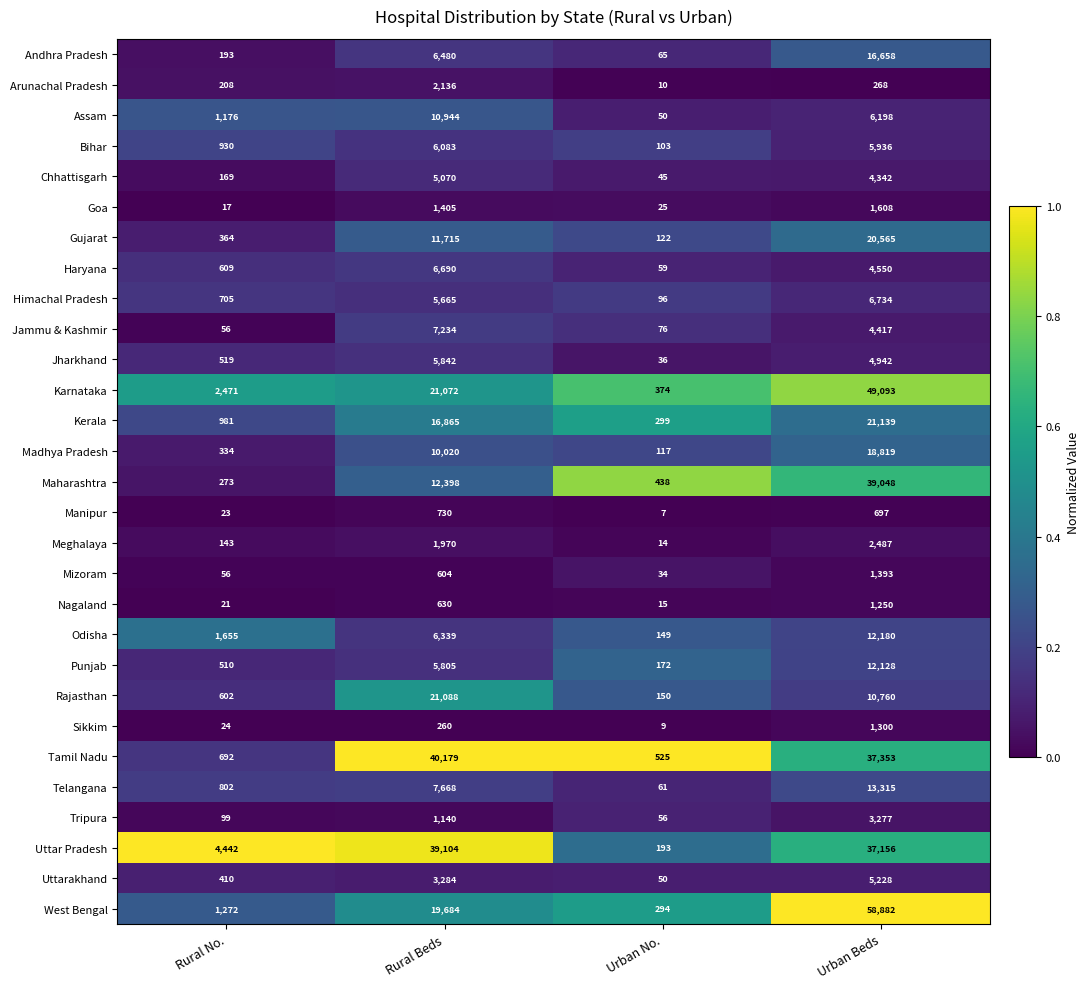

True or false: Madhya Pradesh has a value of 14107 at Rural Beds.

False